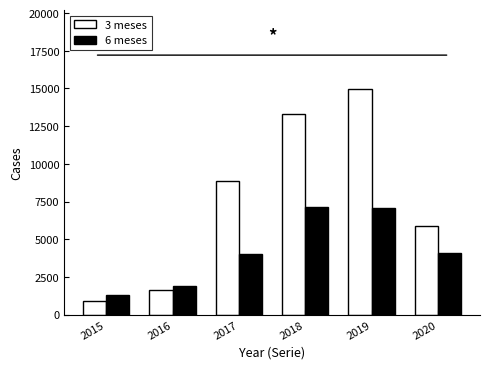

List the series in order of their overall mean, lowest first.

6 meses, 3 meses